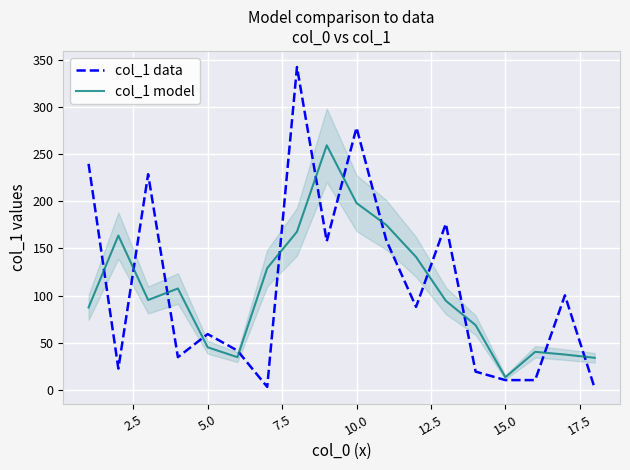

What is the value of the col_1 data point at the 4th from the left?

34.7